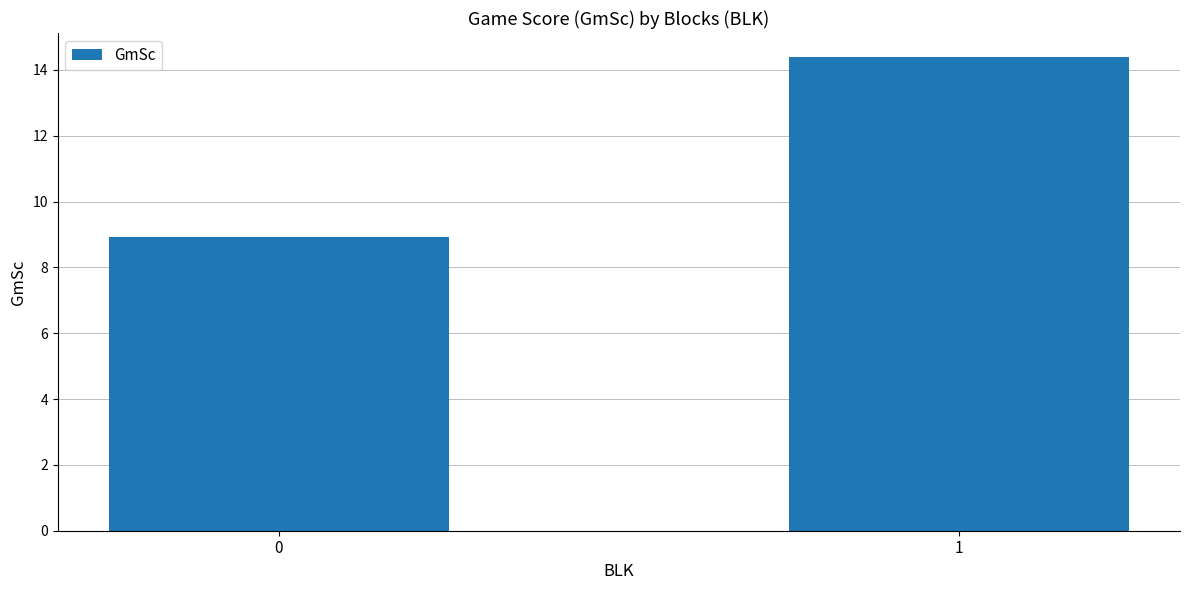

How many data points does each series have?

2